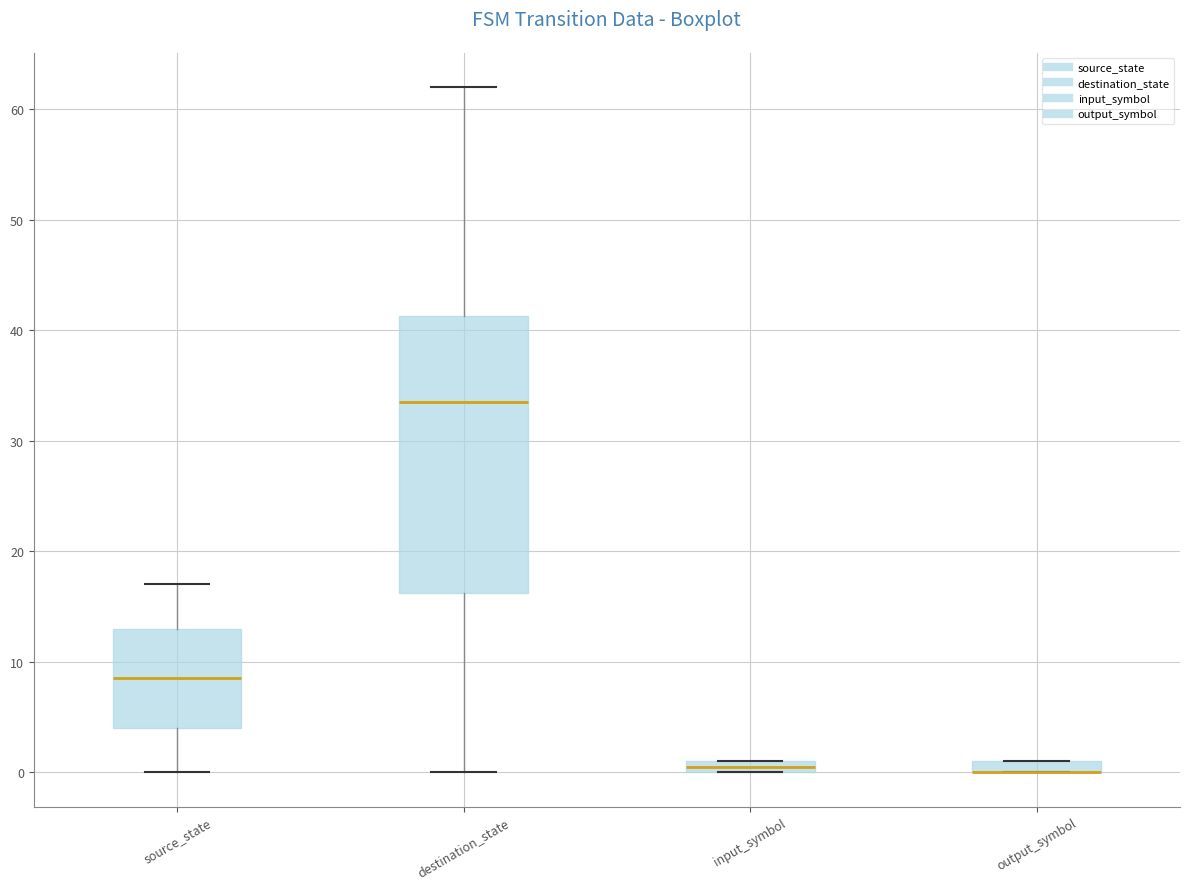

Comparing the boxes themselves (not the whiskers), which one is the tallest?

destination_state